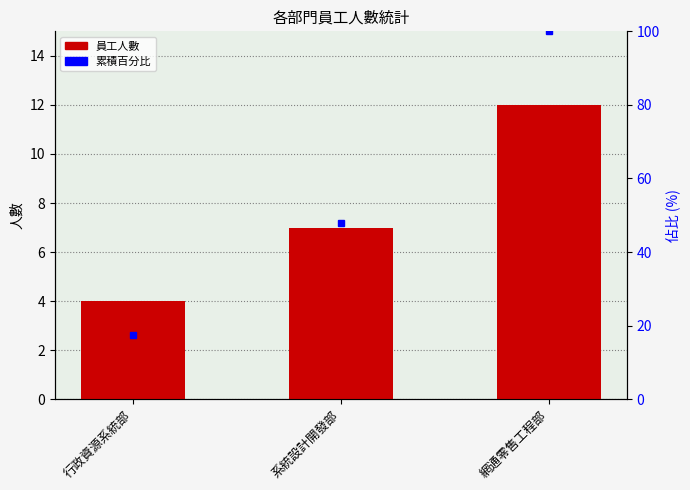

Does the chart contain any negative values?

No